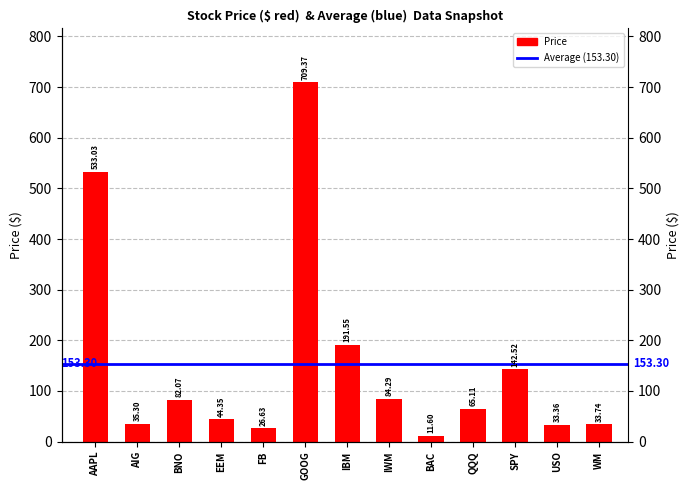

Which label corresponds to the smallest value in the chart?

BAC